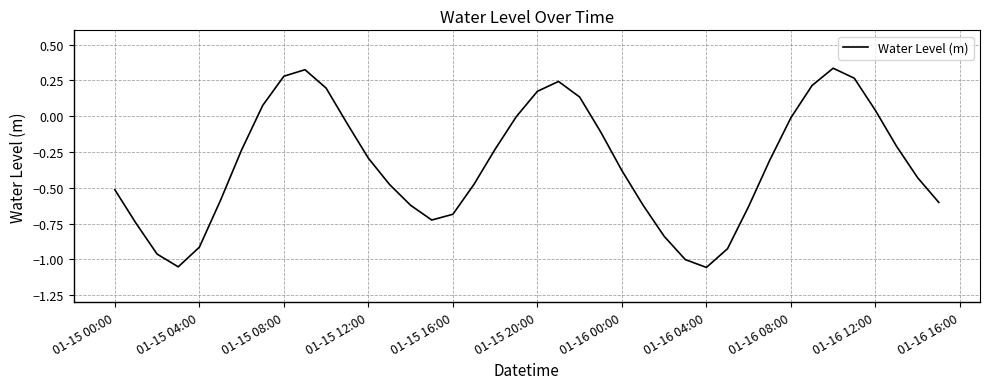

Does the chart have visible grid lines?

Yes